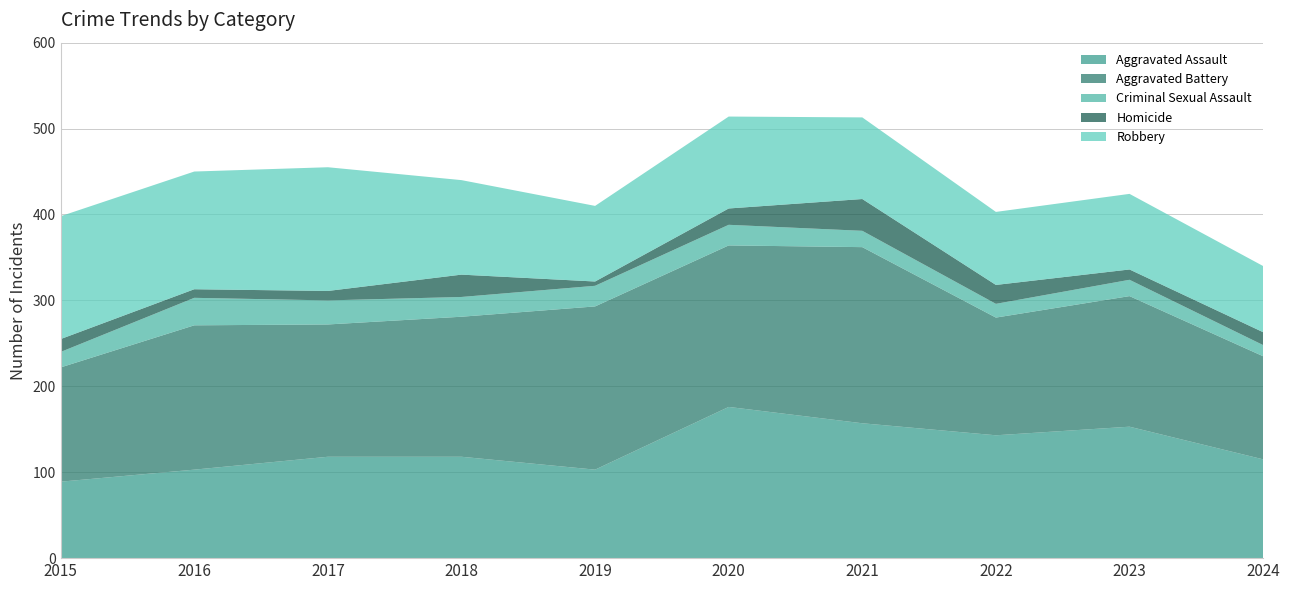

Reading right to left, list all the values displayed in this chart.

Aggravated Assault: 115	153	143	157	176	103	118	118	103	89
Aggravated Battery: 120	152	137	205	188	190	163	154	168	133
Criminal Sexual Assault: 13	19	16	19	24	24	23	28	32	18
Homicide: 15	12	22	37	19	5	26	11	10	15
Robbery: 77	88	85	95	107	88	110	144	137	143